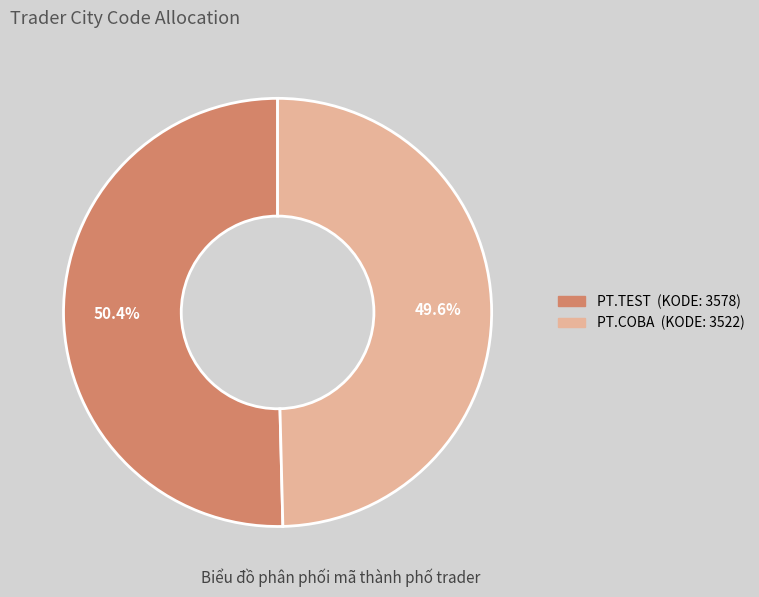

What is the total percentage of PT.COBA and PT.TEST?

100.0%